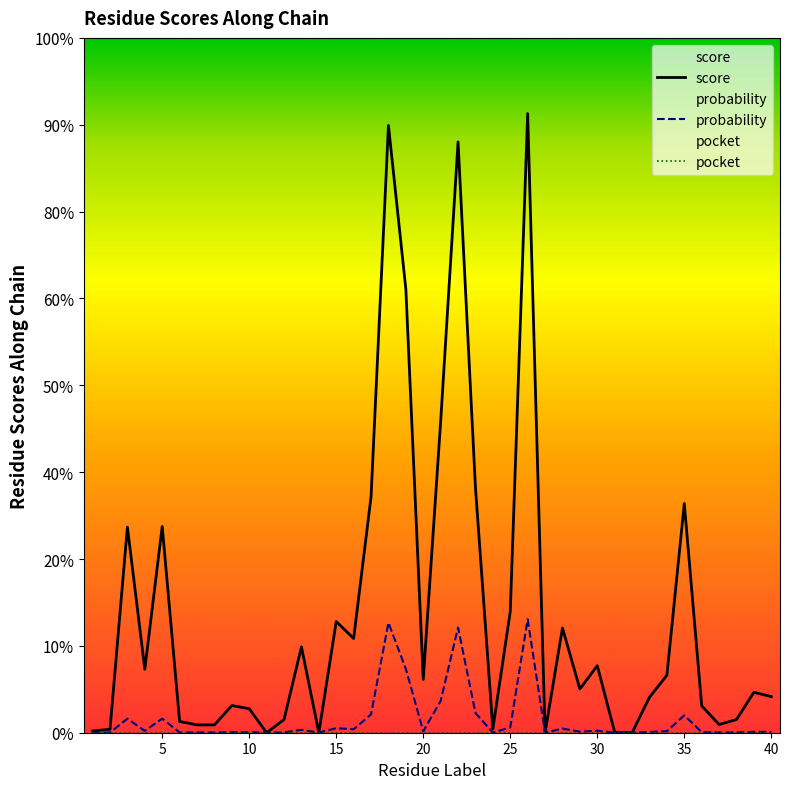

True or false: pocket has more than 0 points higher than both neighbors.

False